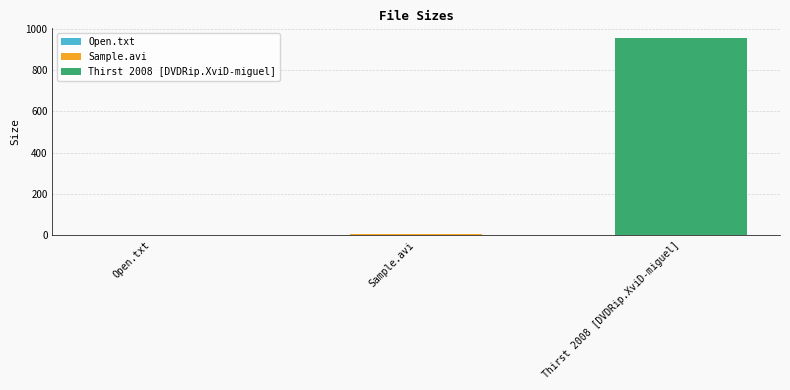

What is the maximum value shown in the chart?

955.4